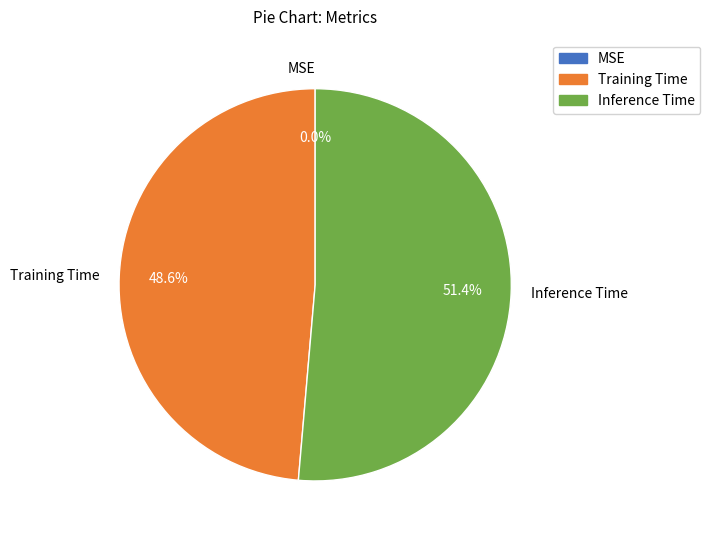

To the nearest percent, what is the average slice percentage?

33%